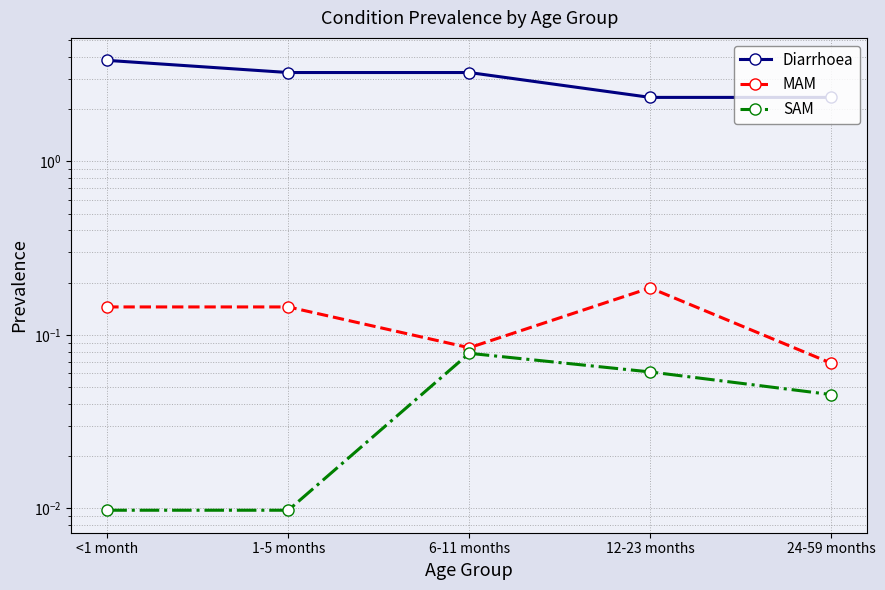

List the labels in order of MAM value, largest first.

12-23 months, <1 month, 1-5 months, 6-11 months, 24-59 months